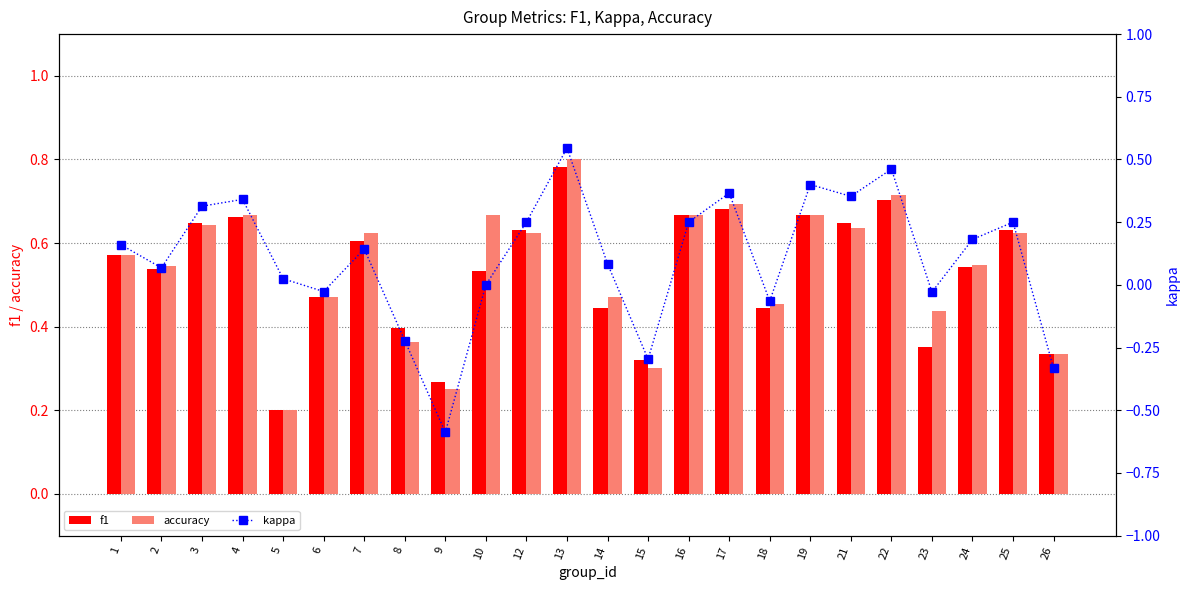

Which series changed the most between 8 and 16?

kappa